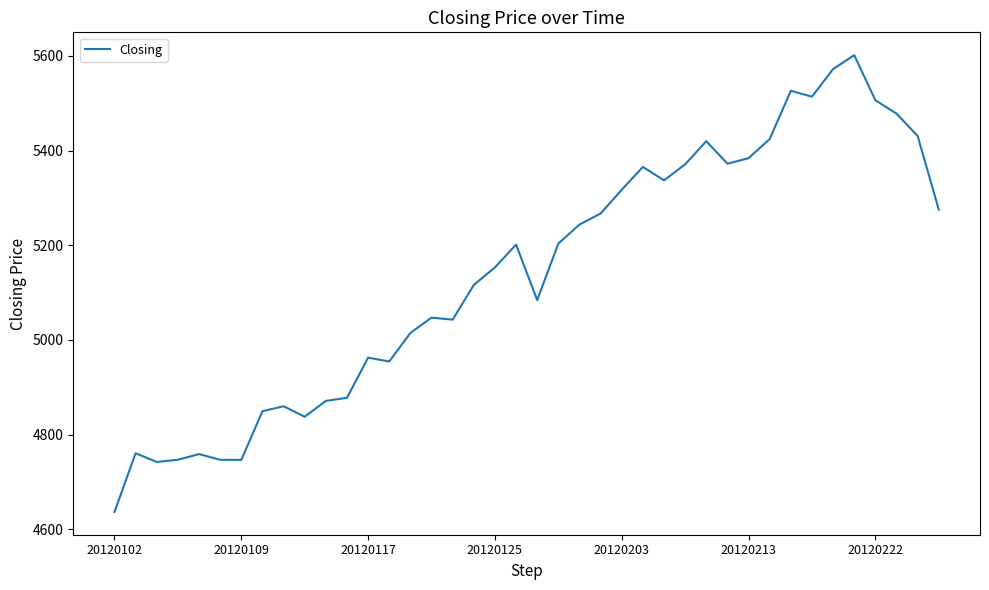

What is the greatest value displayed?

5601.4